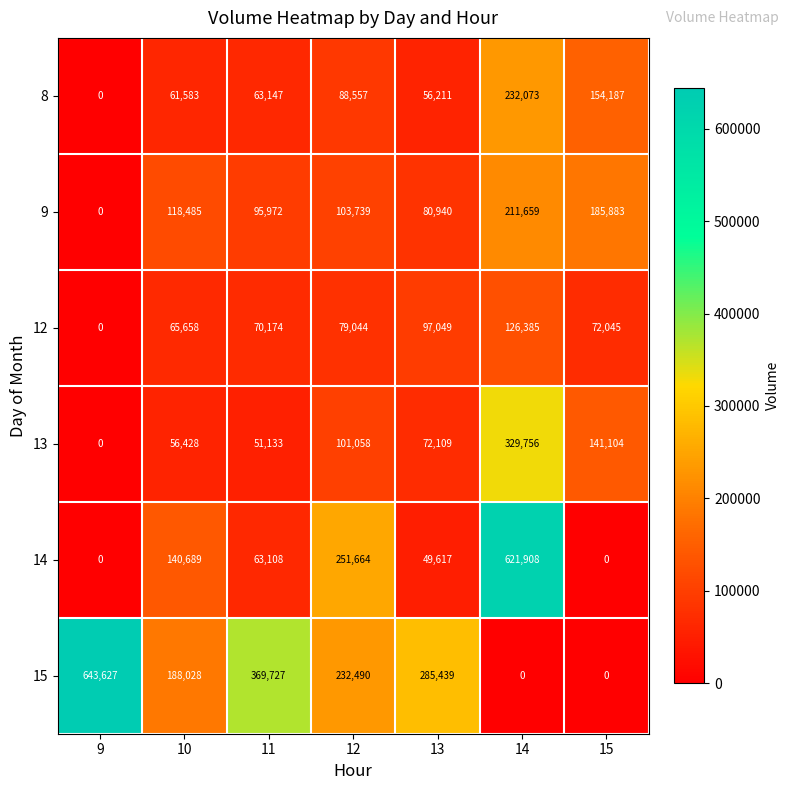

Which series has the largest range (max minus min)?

15